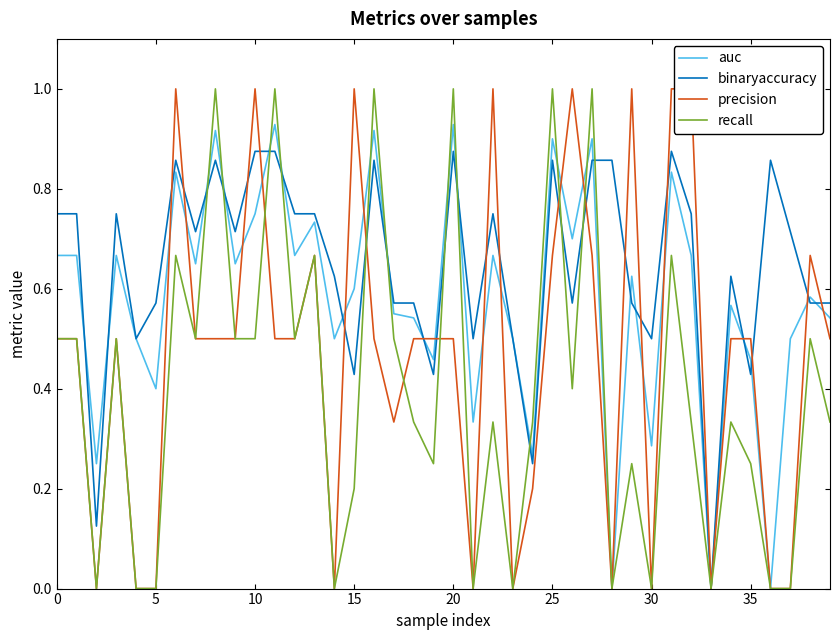

What is the sum of the recall values at 35 and 37?

0.2